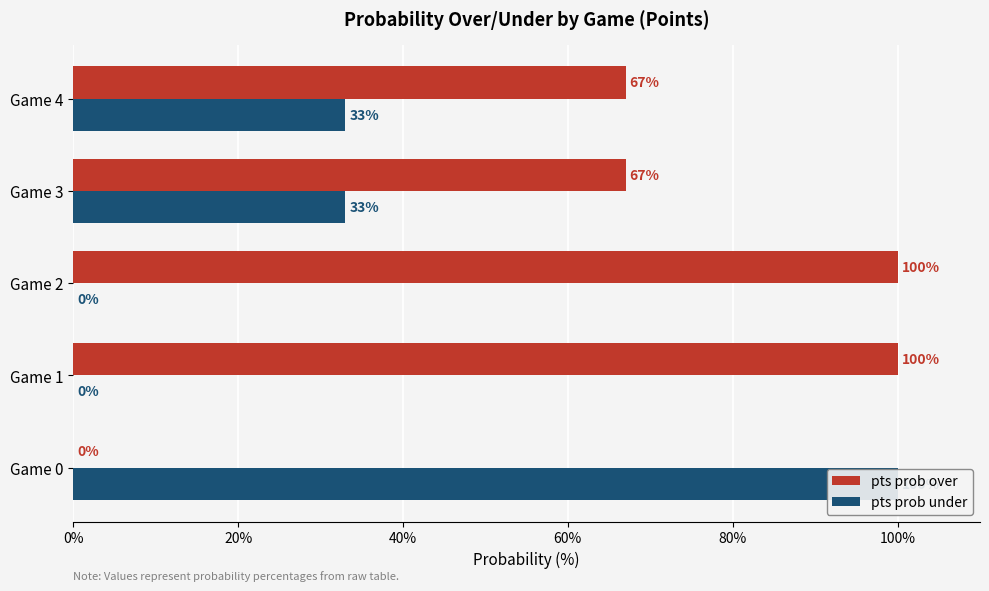

Is the value of pts prob under at Game 3 greater than the value of pts prob over at Game 2?

No